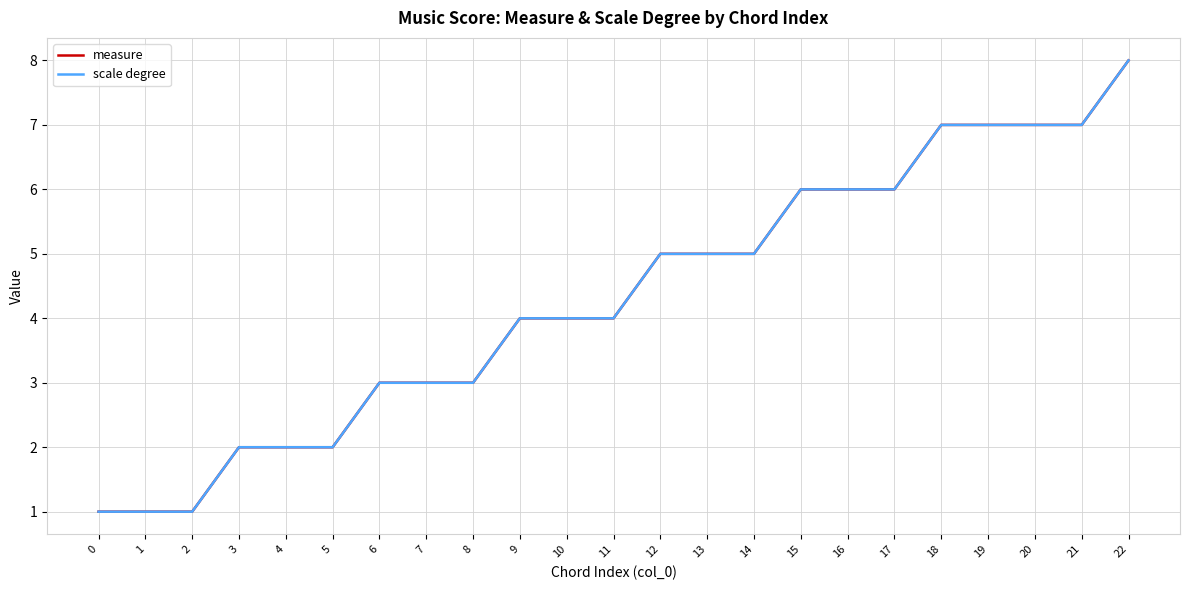

True or false: scale degree has a value of 3 at 6.

True